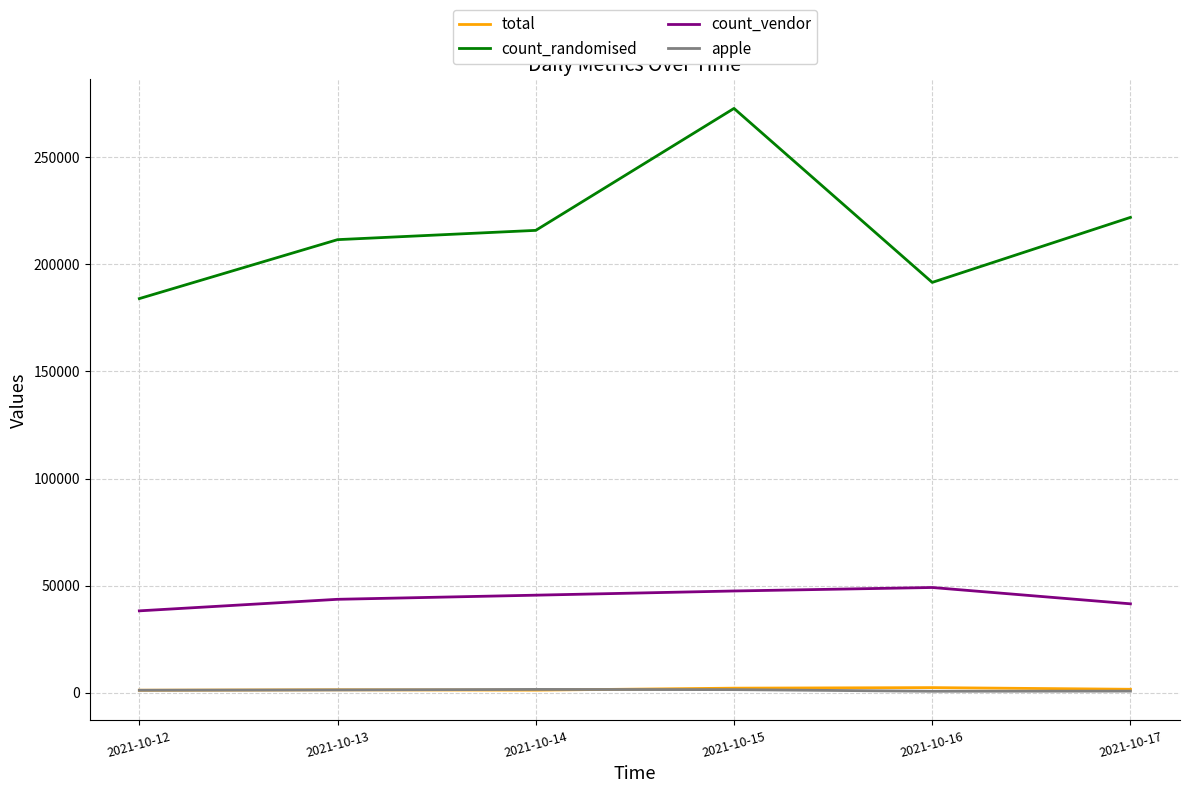

What is the average value of the apple series?

1123